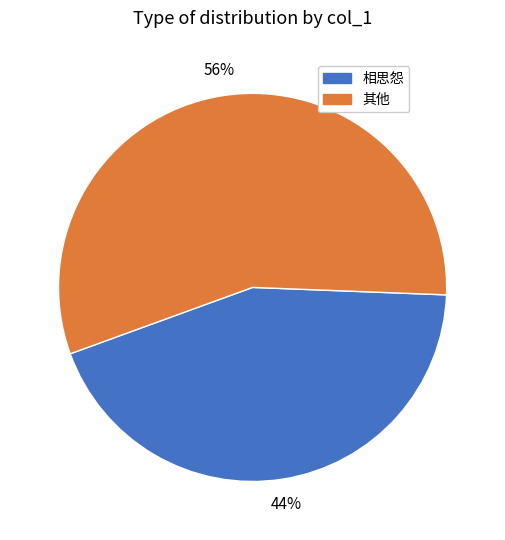

Count the number of slices in the pie.

2